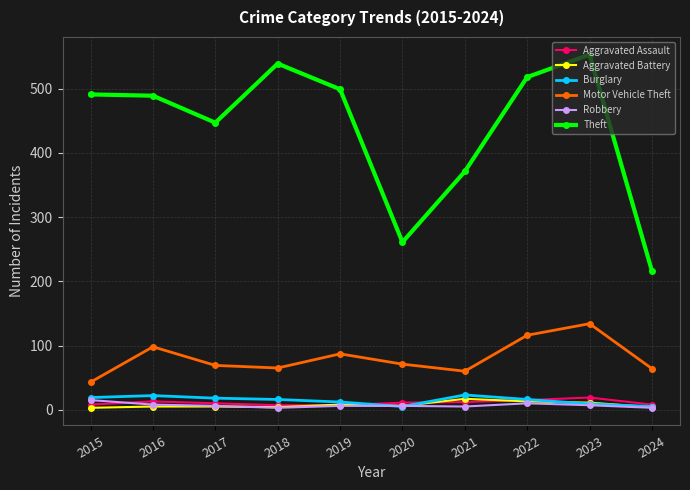

Which series changed the most between 2023 and 2024?

Theft